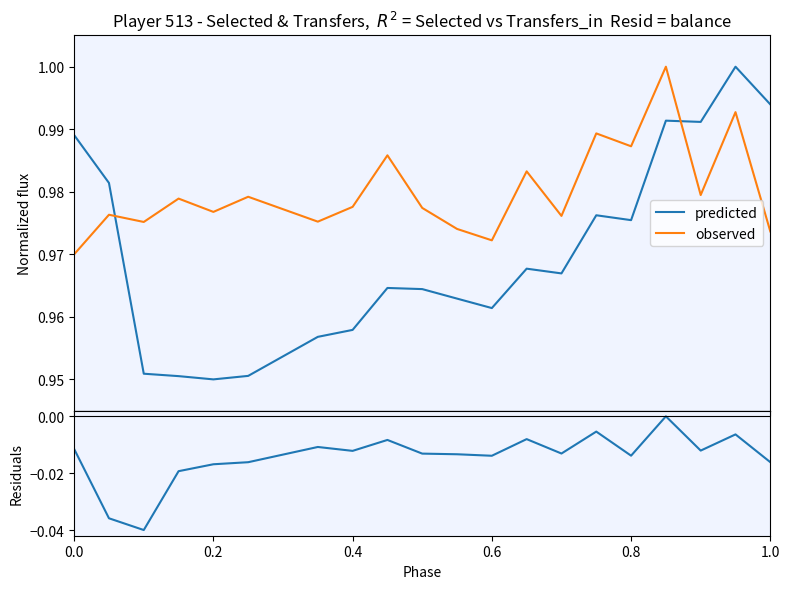

How many times do observed and predicted cross each other?

2